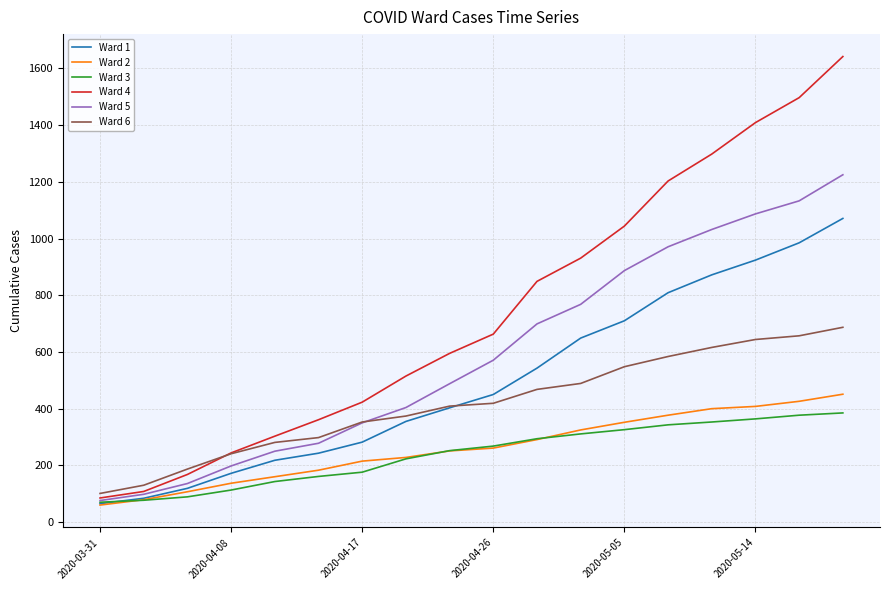

What is the minimum value for Ward 2?

60